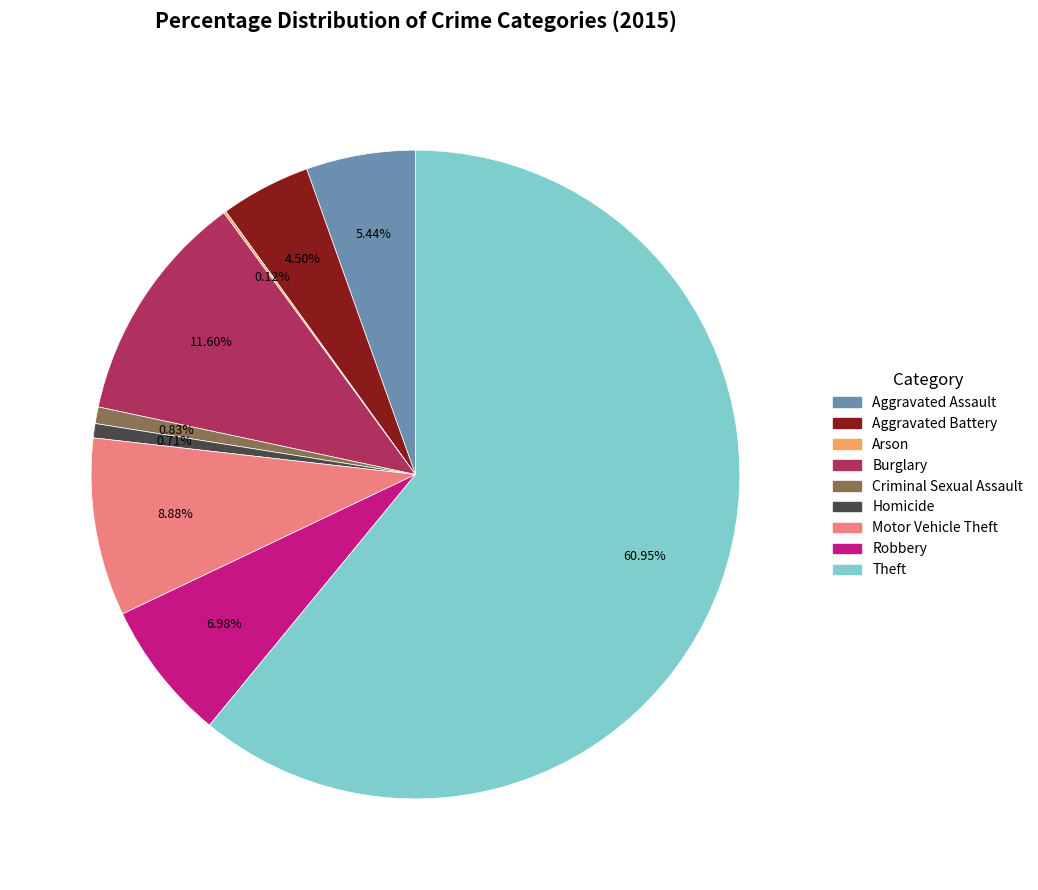

What is the largest slice in the pie chart?

Theft